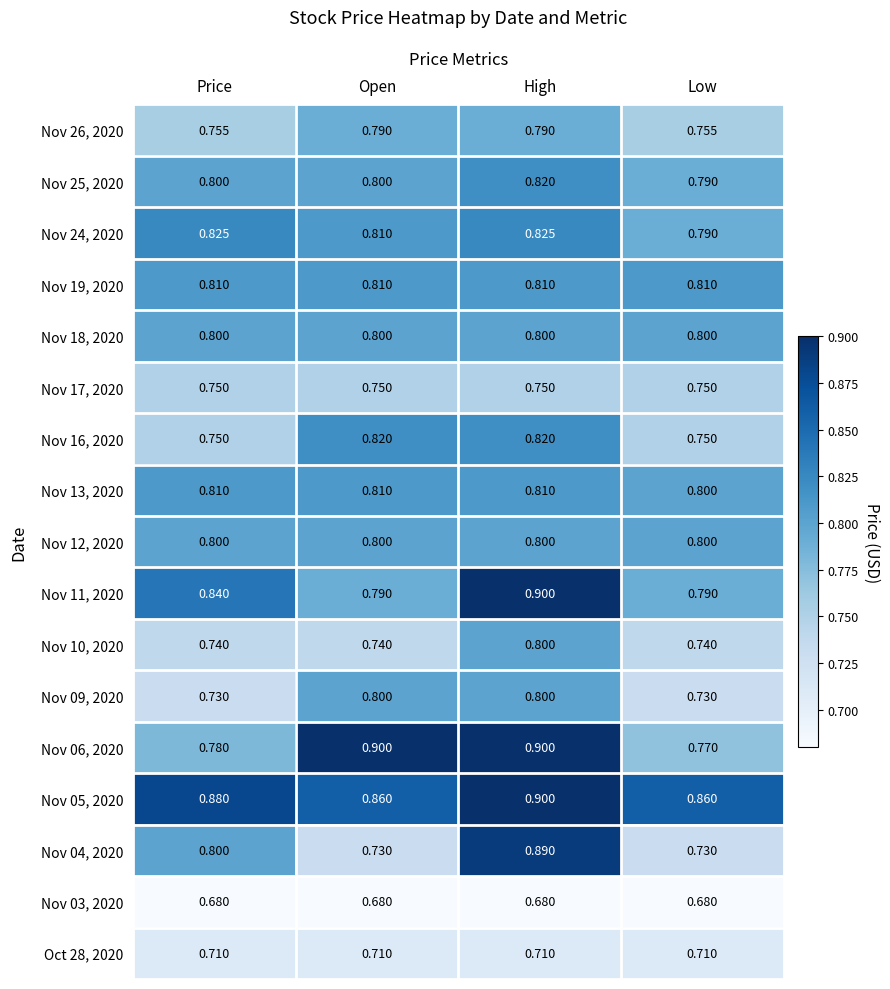

Where is Nov 06, 2020 nearest to the value 0?

Low